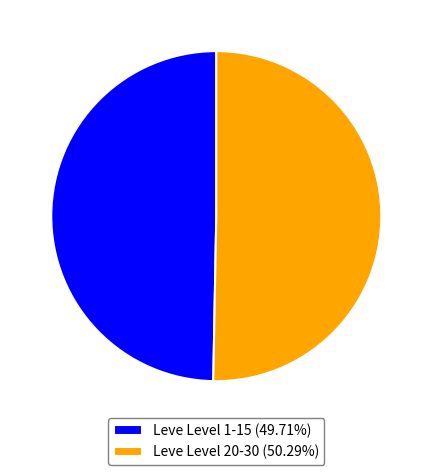

How many segments does this pie chart have?

2